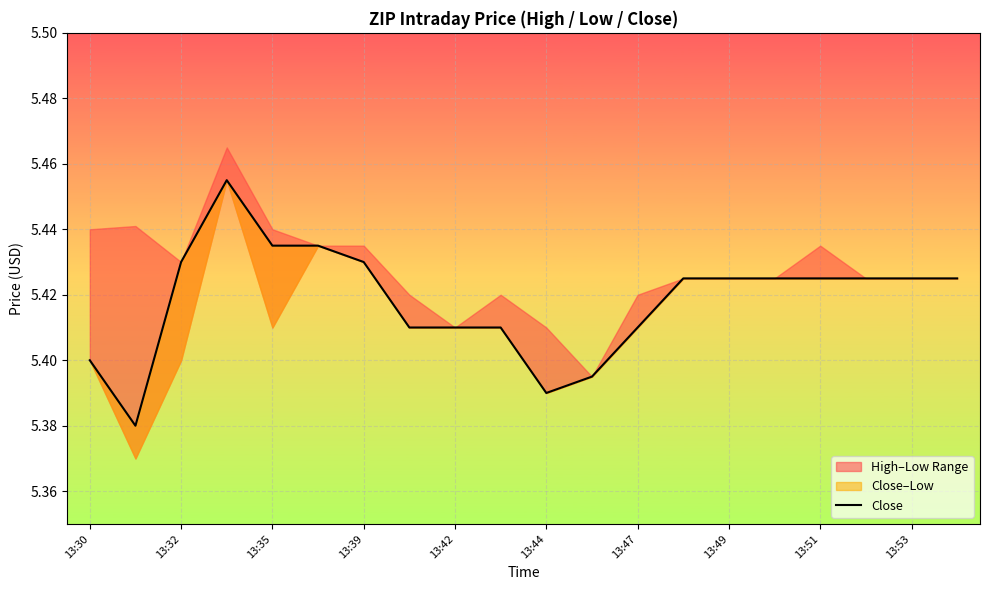

Does the chart display data point markers on the line(s)?

No